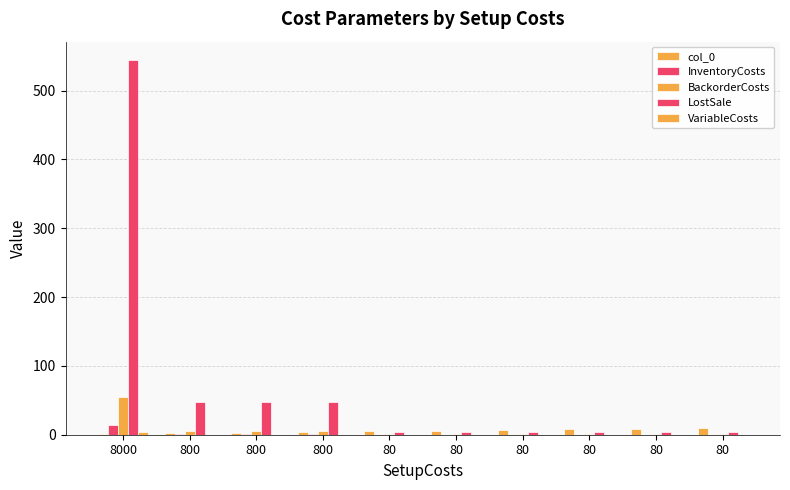

What is the value of the LostSale bar at the 2nd from the left?

48.0